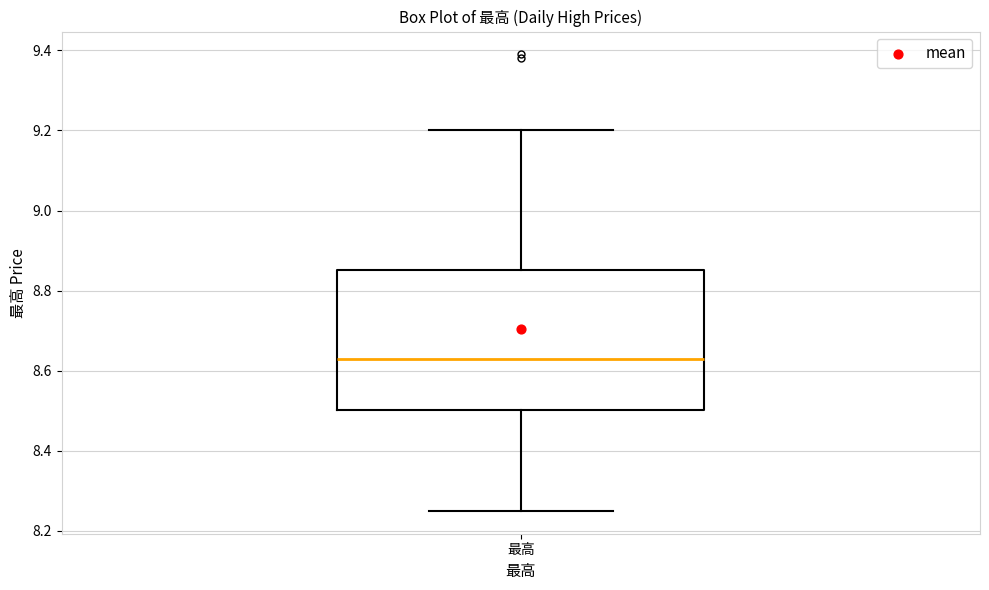

Where does the upper whisker of the box for 最高 end on the y-axis? The values are not printed on the chart, so give them approximately, as read against the axis.

9.20